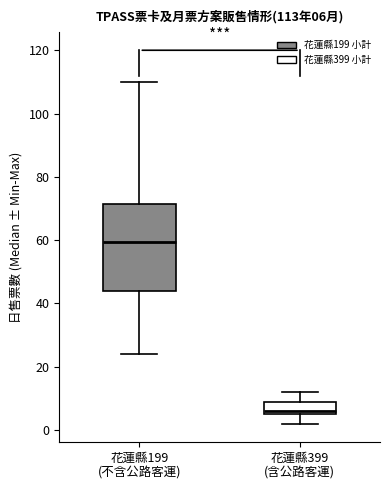

Comparing the boxes themselves (not the whiskers), which one is the tallest?

花蓮縣199 (不含公路客運)